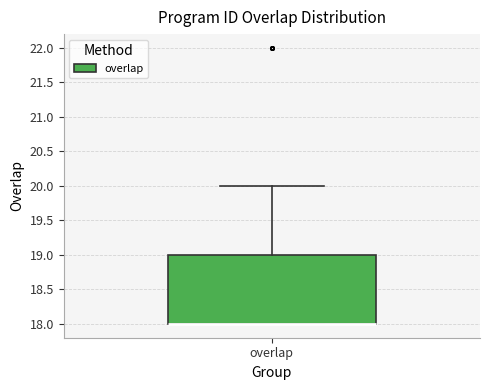

Read this box plot against the y-axis: the position of the median line, the range covered by the box, and the ends of both whiskers. The values are not printed on the chart, so give them approximately, as read against the axis.

median 18 (drawn on the box's lower edge), box 18 to 19, whiskers 18 to 20